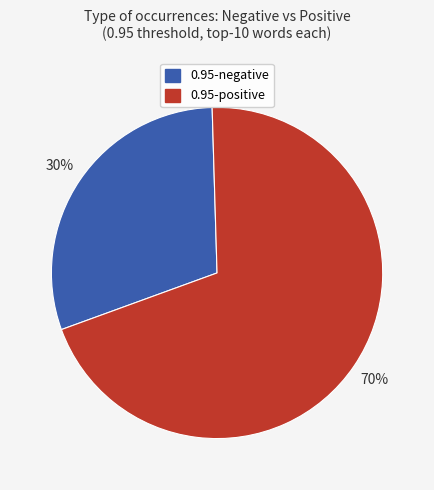

What is the largest slice in the pie chart?

0.95-positive